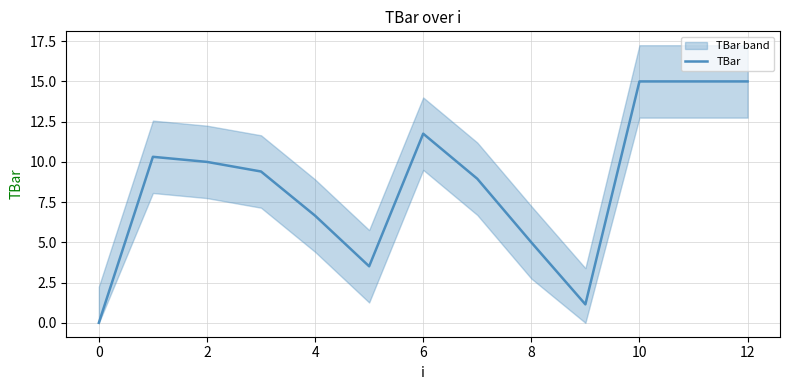

How many interior local valleys (lower than both neighbors) does the data have?

2